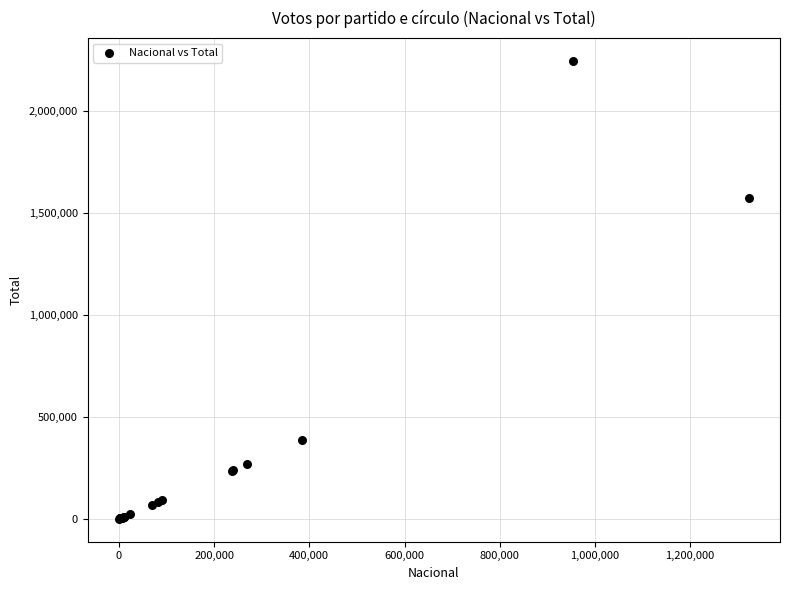

What Y value in the scatter plot is closest to 1123448?

1573465